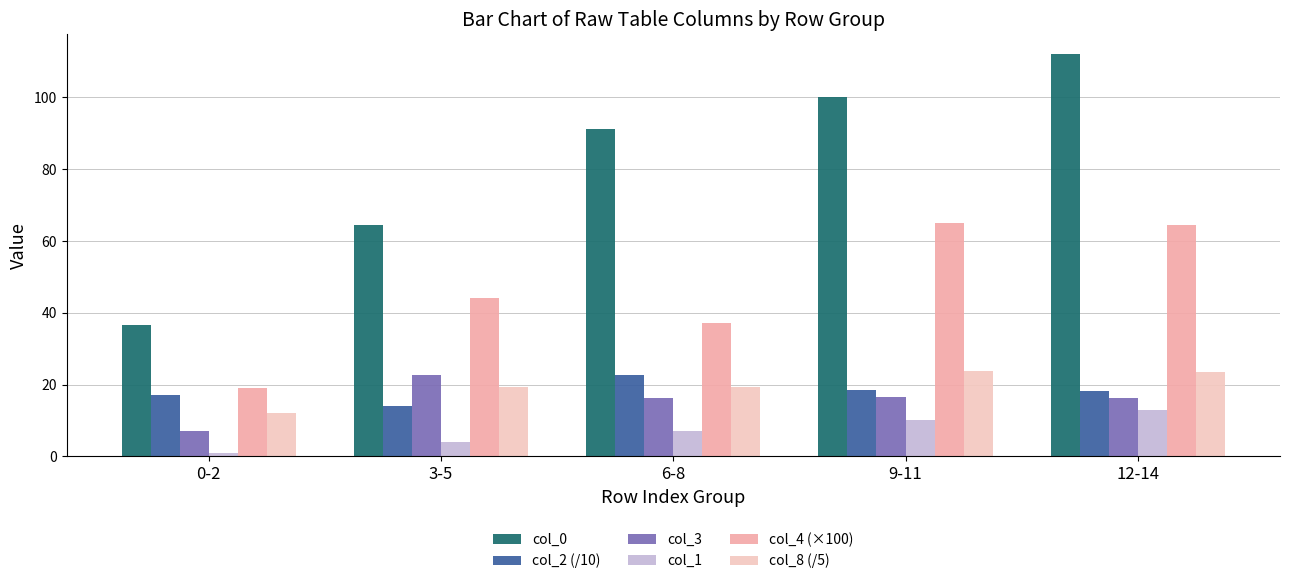

At how many categories does at least one series exceed 27?

5